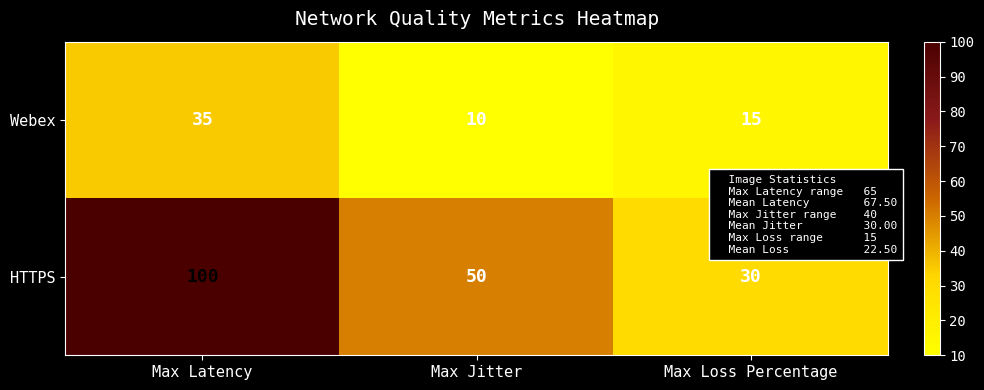

What is the minimum value shown in the chart?

10